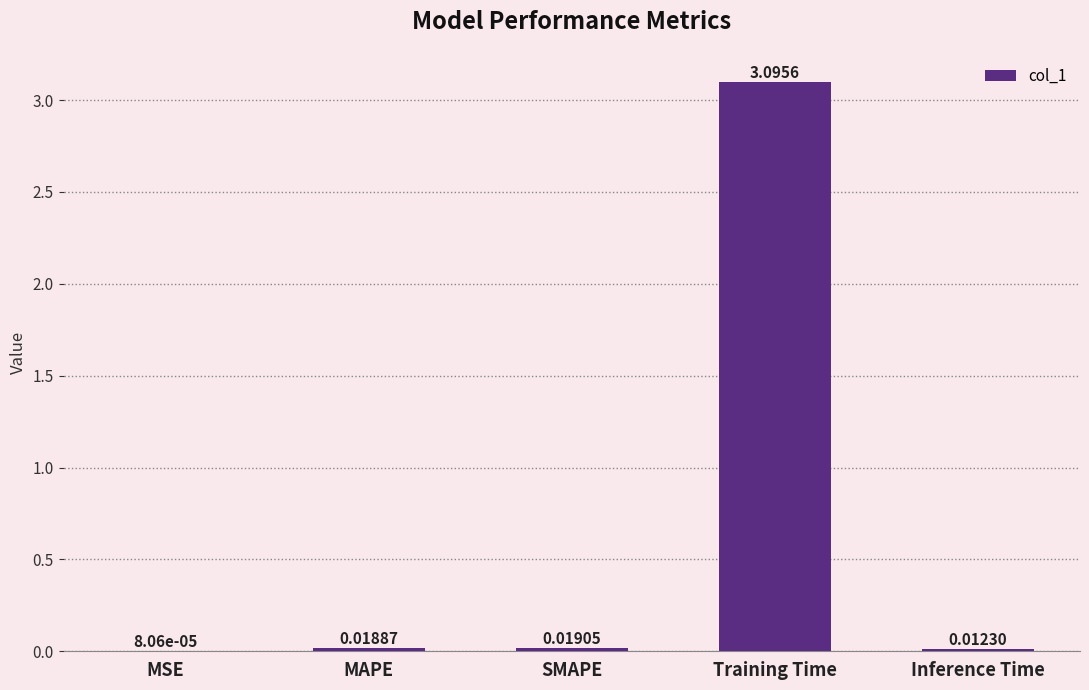

What is the change in value from MAPE to Training Time?

+3.1